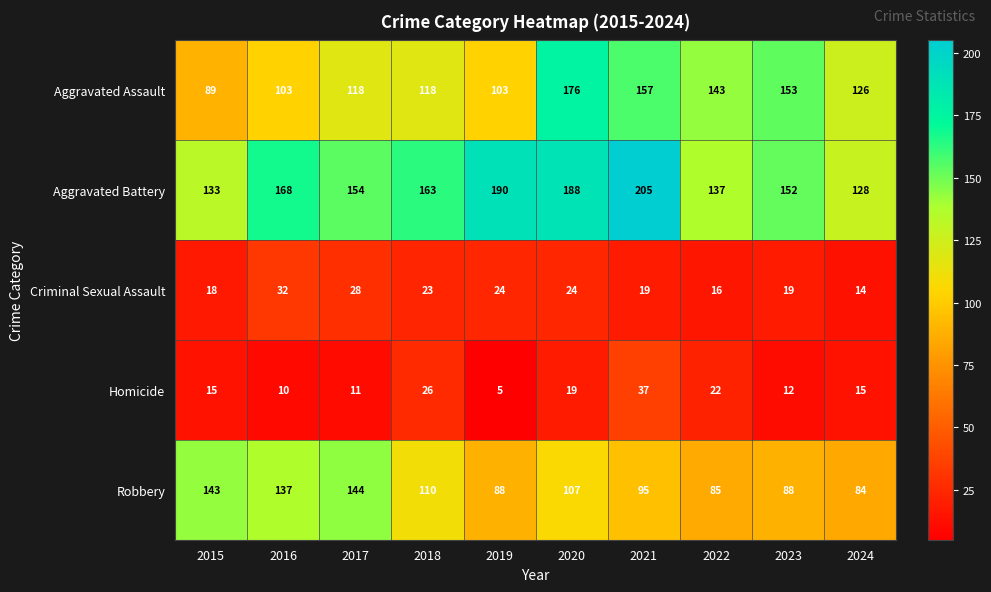

What is the sum of all Criminal Sexual Assault values?

217